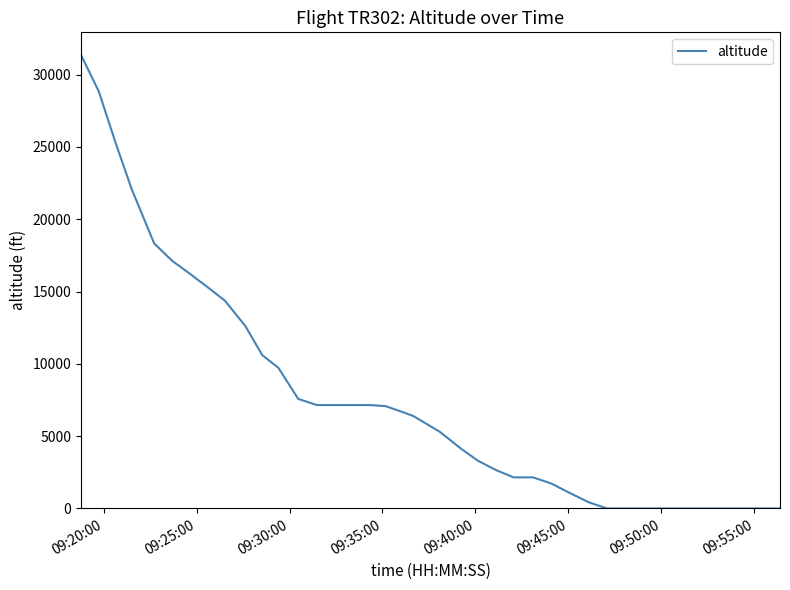

What is the difference between the second highest and second lowest values?

28850